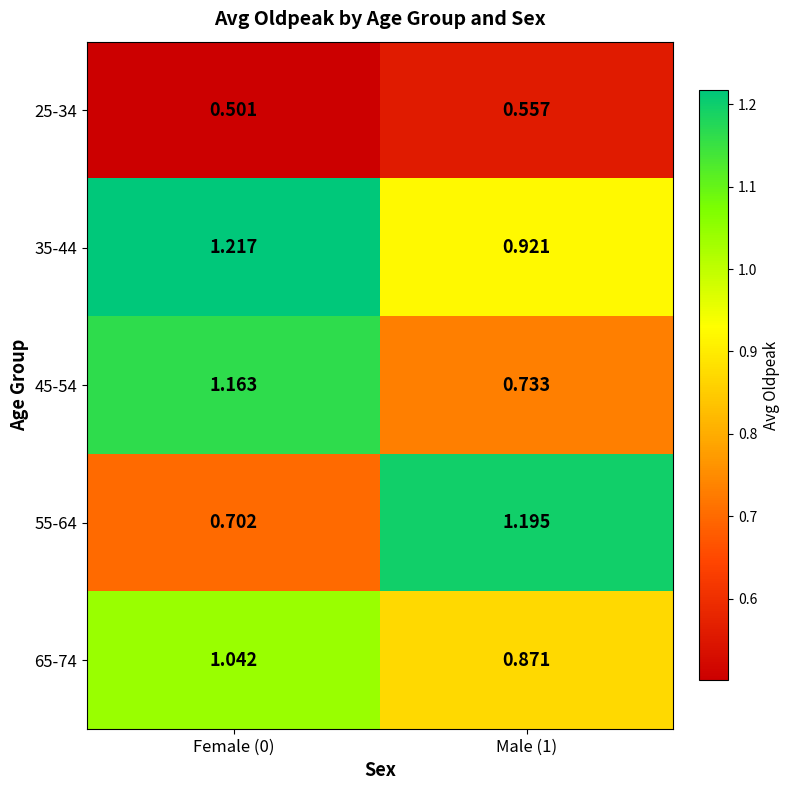

Count the number of categories in the chart.

2